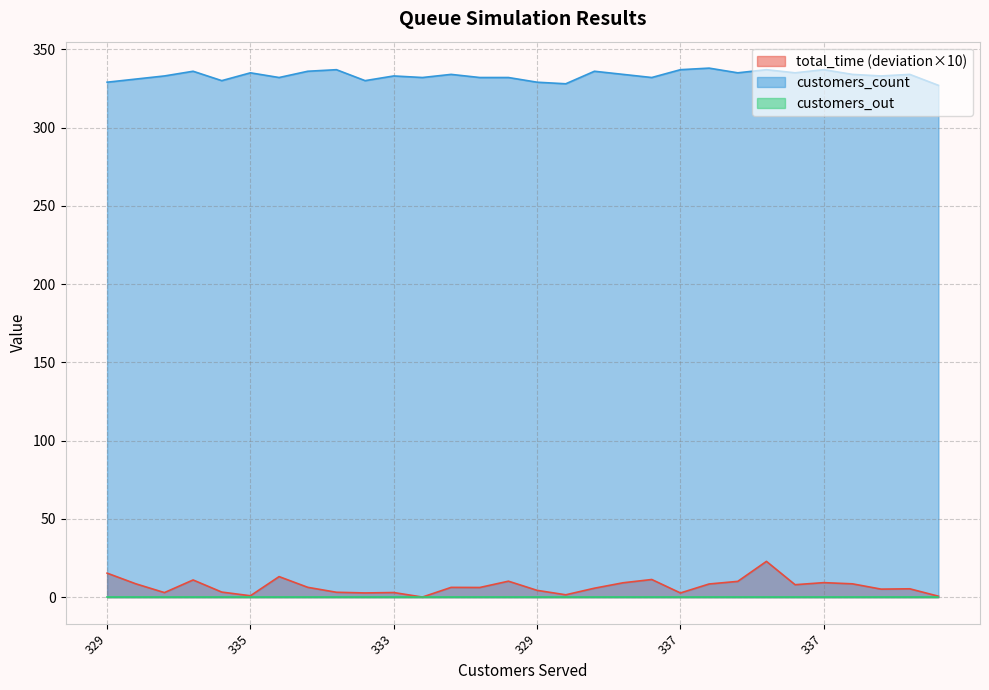

Which label corresponds to the smallest value in the chart?

332